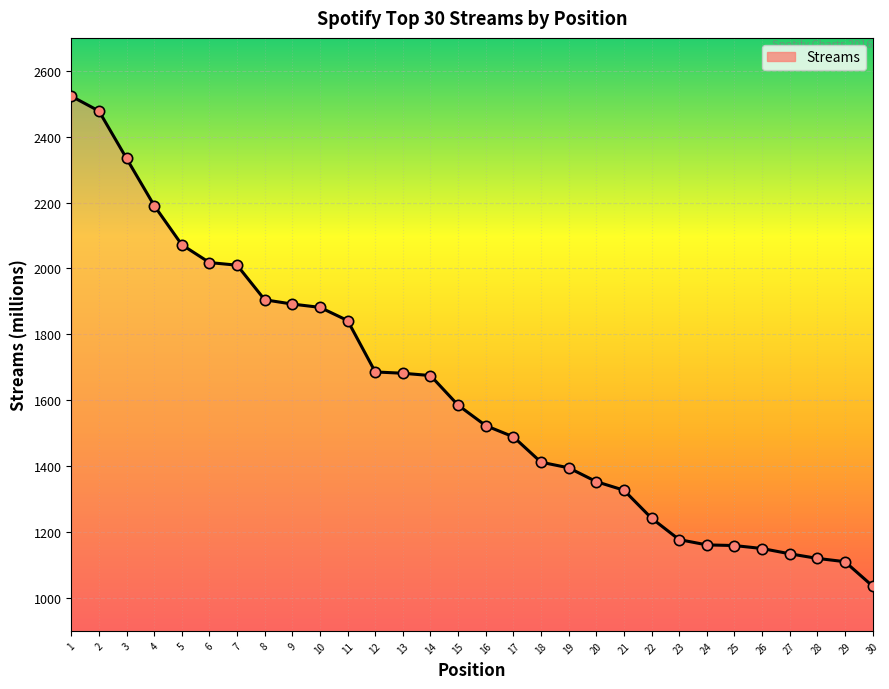

Between 19 and 16, which is larger?

16